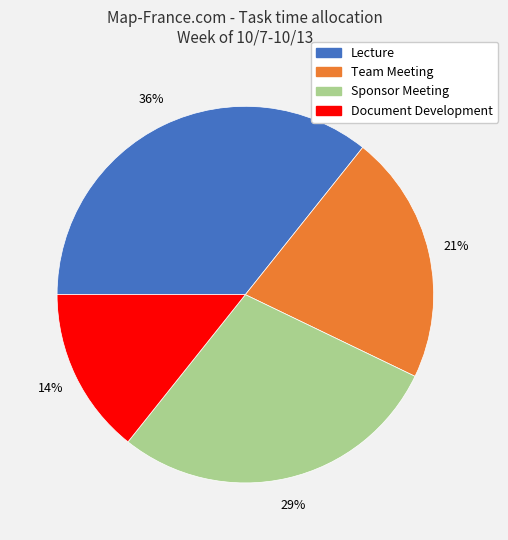

To the nearest percent, what is the average slice percentage?

25%